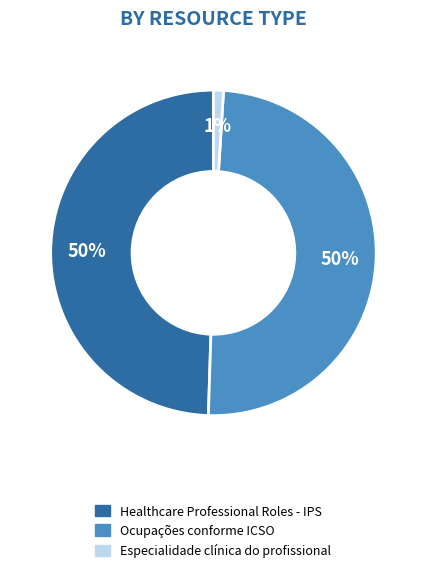

Which has a higher value, Healthcare Professional Roles - IPS or Especialidade clínica do profissional?

Healthcare Professional Roles - IPS